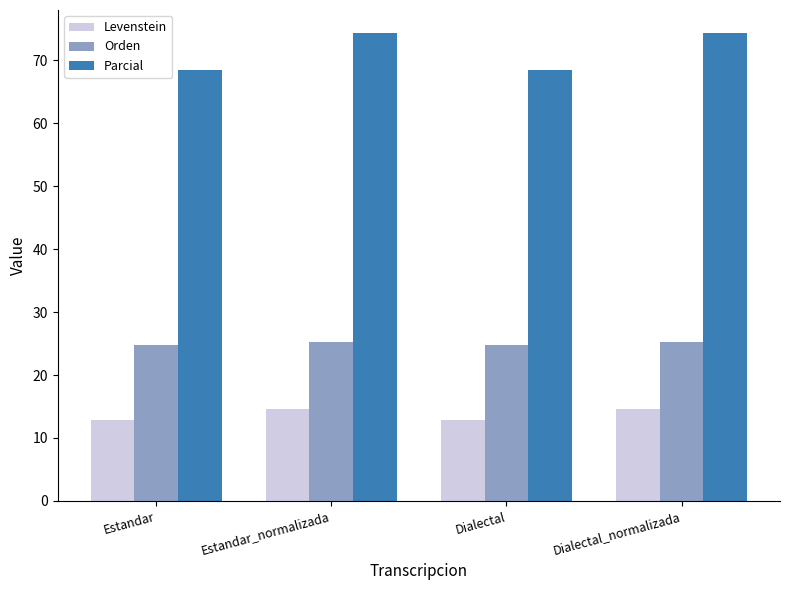

Rank the series at Dialectal_normalizada from lowest to highest value.

Levenstein, Orden, Parcial